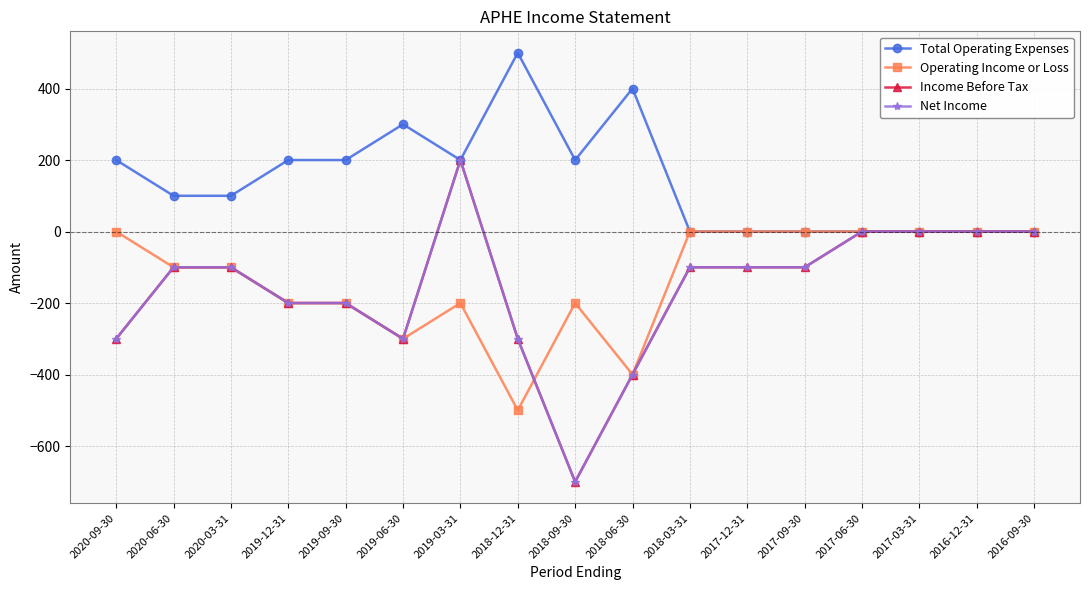

True or false: Total Operating Expenses and Income Before Tax intersect in this chart.

False